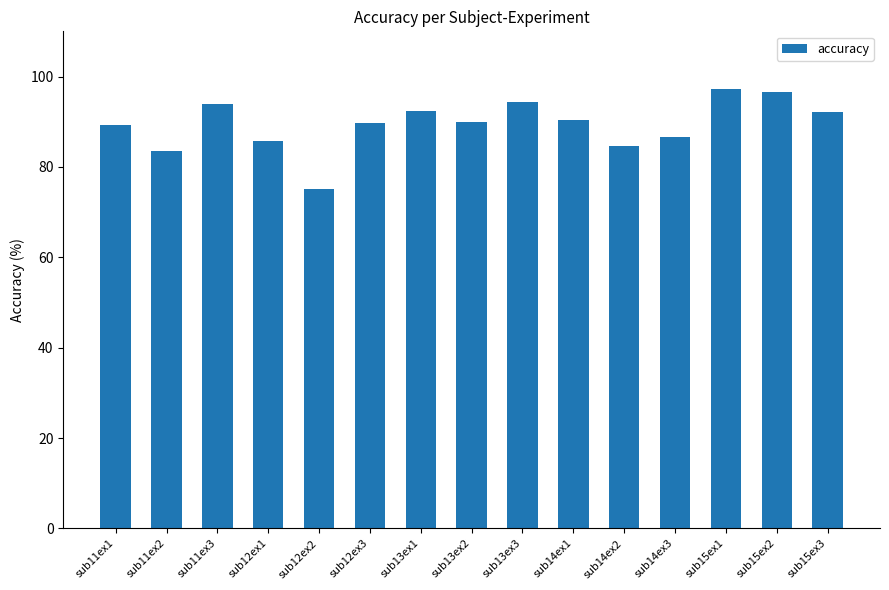

What is the value of the 2nd bar from the left?

83.6